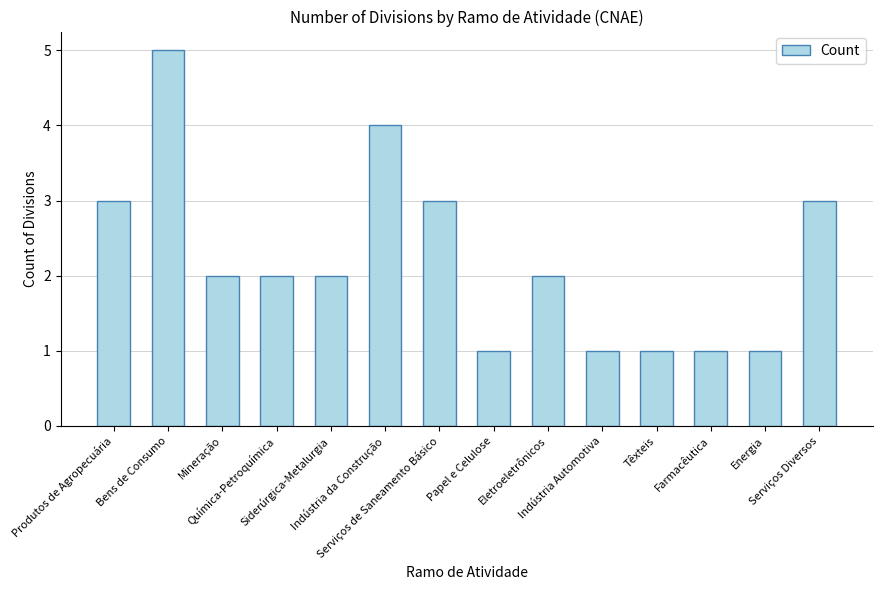

The chart shows a value of 1 at Energia. True or false?

True